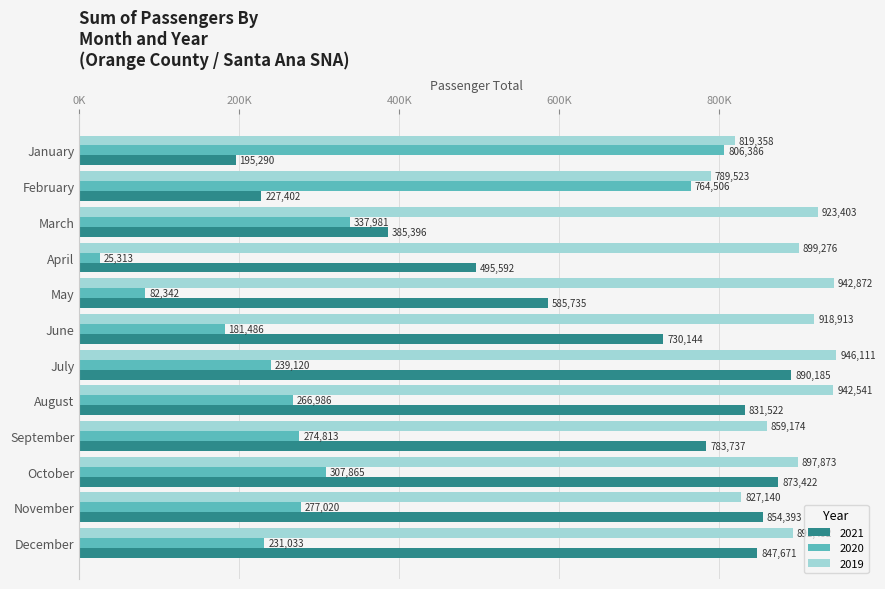

What are all the series names shown in the legend?

2021, 2020, 2019